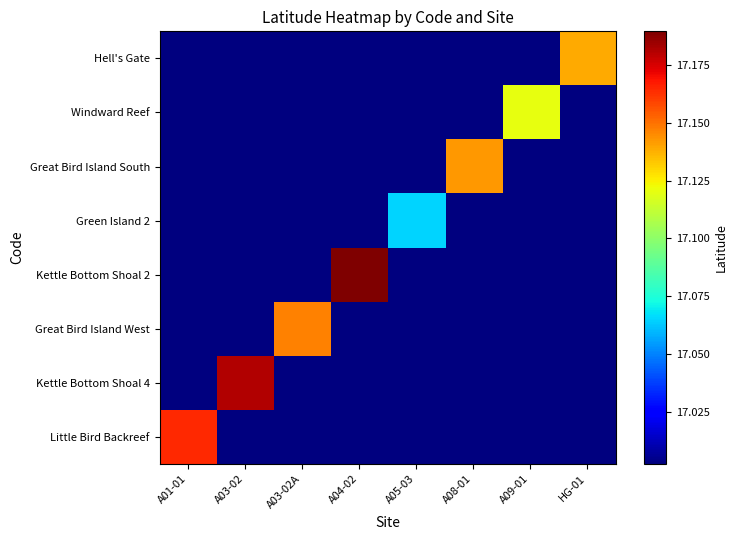

At which category does the chart reach its minimum across all series?

A03-02